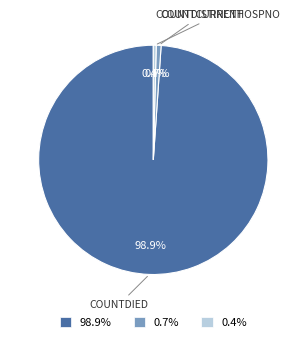

Which slice represents more than half of the pie?

98.9%